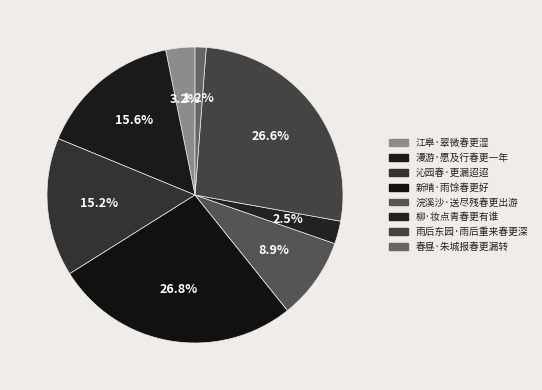

Approximately how many times larger is the value at 沁园春·更漏迢迢 compared to 浣溪沙·送尽残春更出游?

1.7